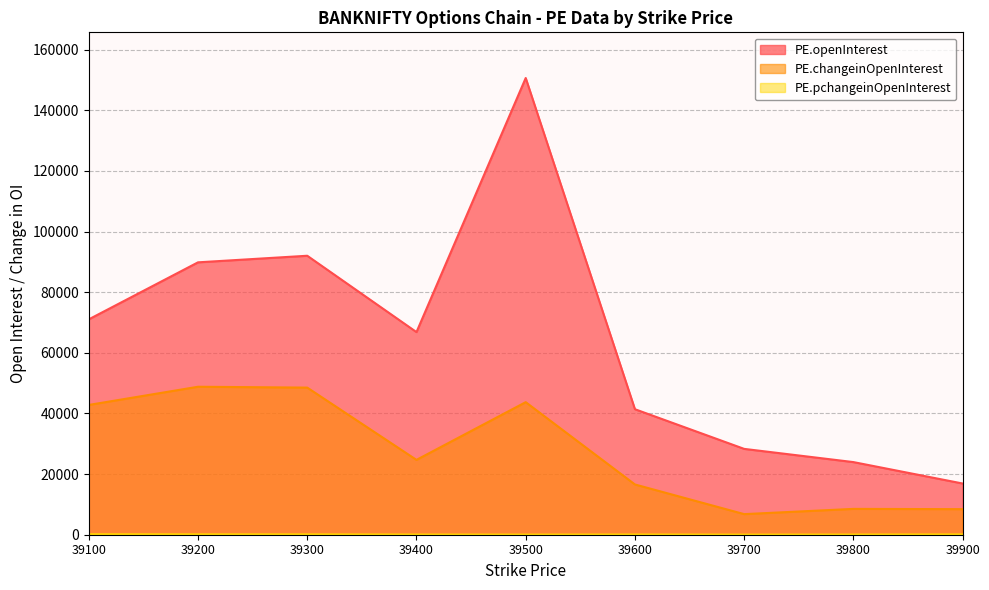

What is the minimum value shown in the chart?

31.6